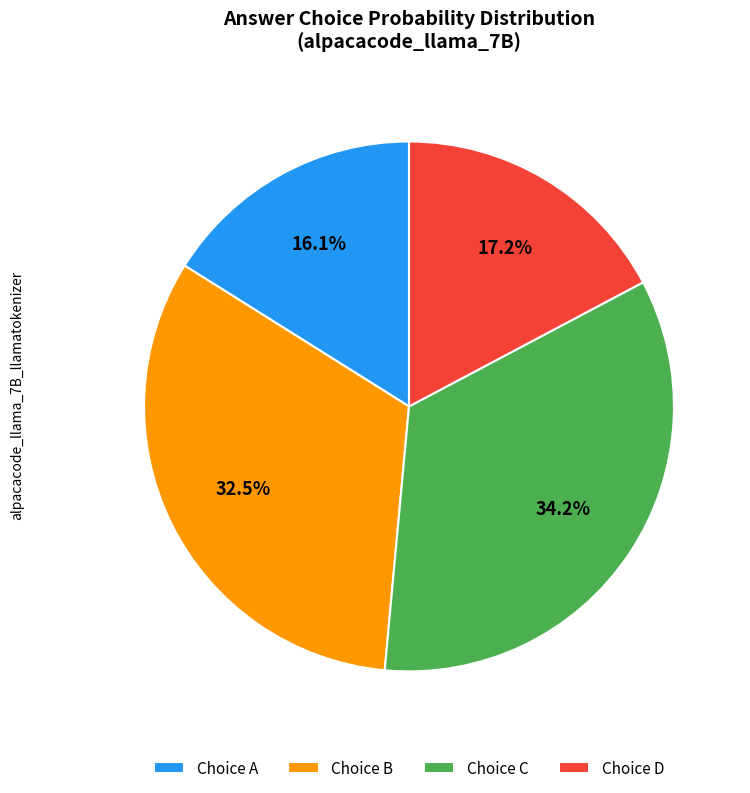

How much of the chart is everything except Choice B?

67.5%